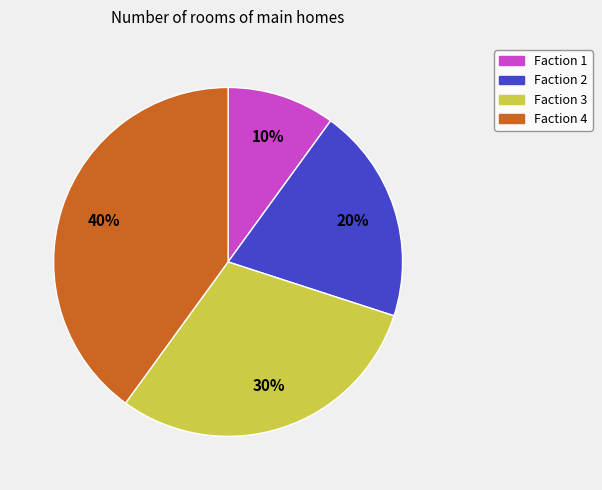

Count the number of slices in the pie.

4